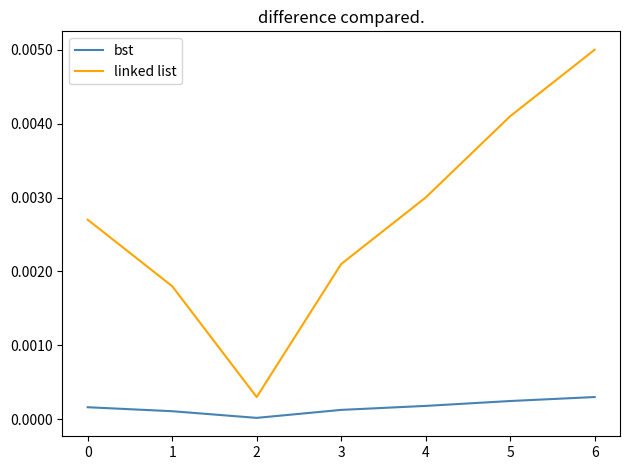

How many series are shown in this chart?

2